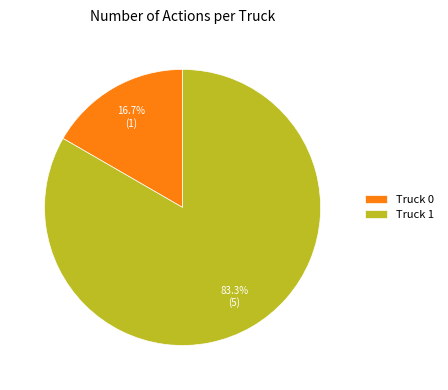

How much of the chart is everything except Truck 0?

83.3%